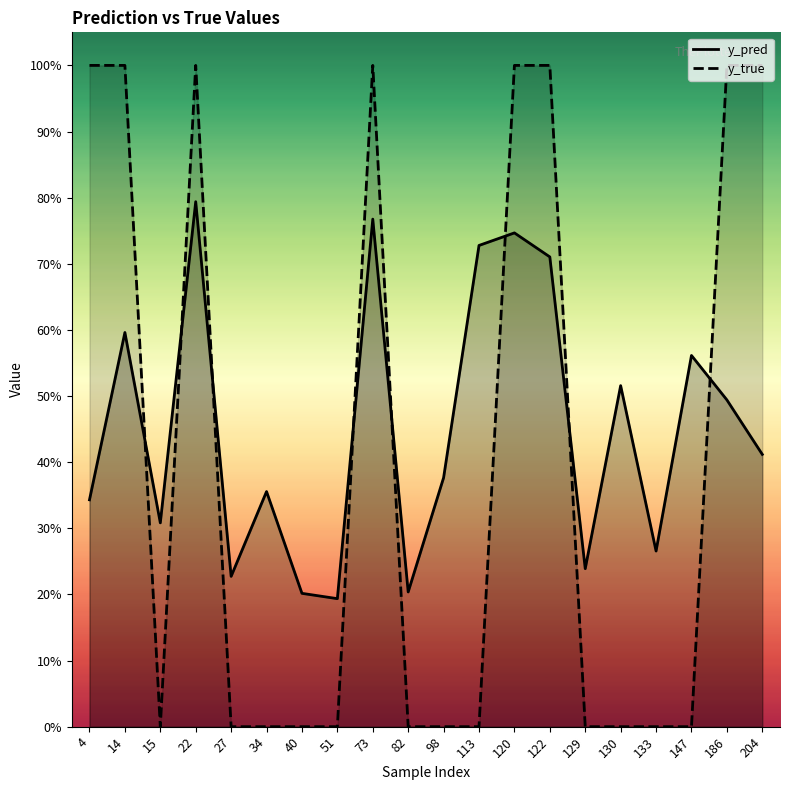

The y_pred series shows 0.1 at 4. True or false?

False